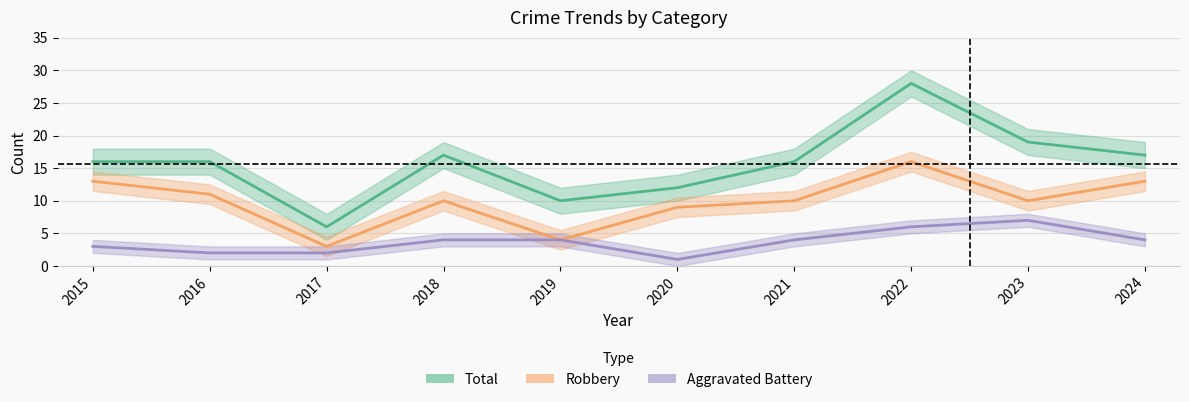

Reading right to left, extract all data points from this chart.

Total: 2024=17	2023=19	2022=28	2021=16	2020=12	2019=10	2018=17	2017=6	2016=16	2015=16
Robbery: 2024=13	2023=10	2022=16	2021=10	2020=9	2019=4	2018=10	2017=3	2016=11	2015=13
Aggravated Battery: 2024=4	2023=7	2022=6	2021=4	2020=1	2019=4	2018=4	2017=2	2016=2	2015=3